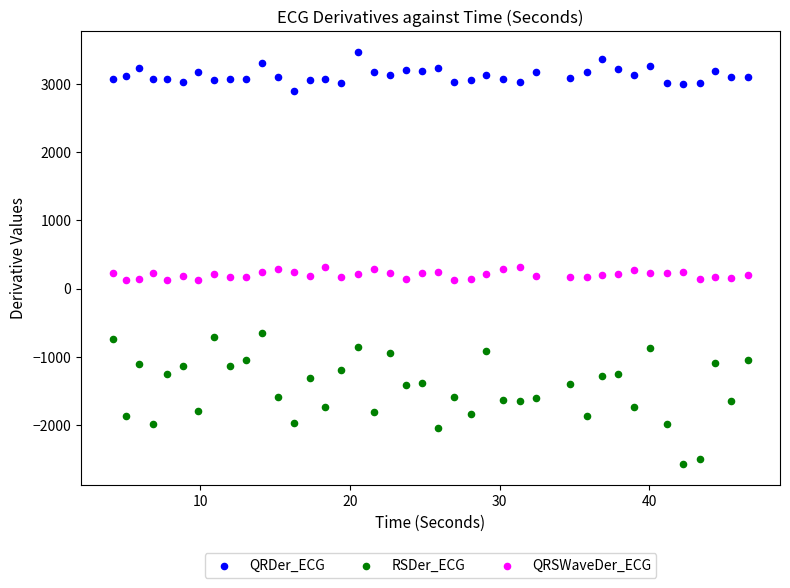

Which series contains the lowest Y value?

RSDer_ECG